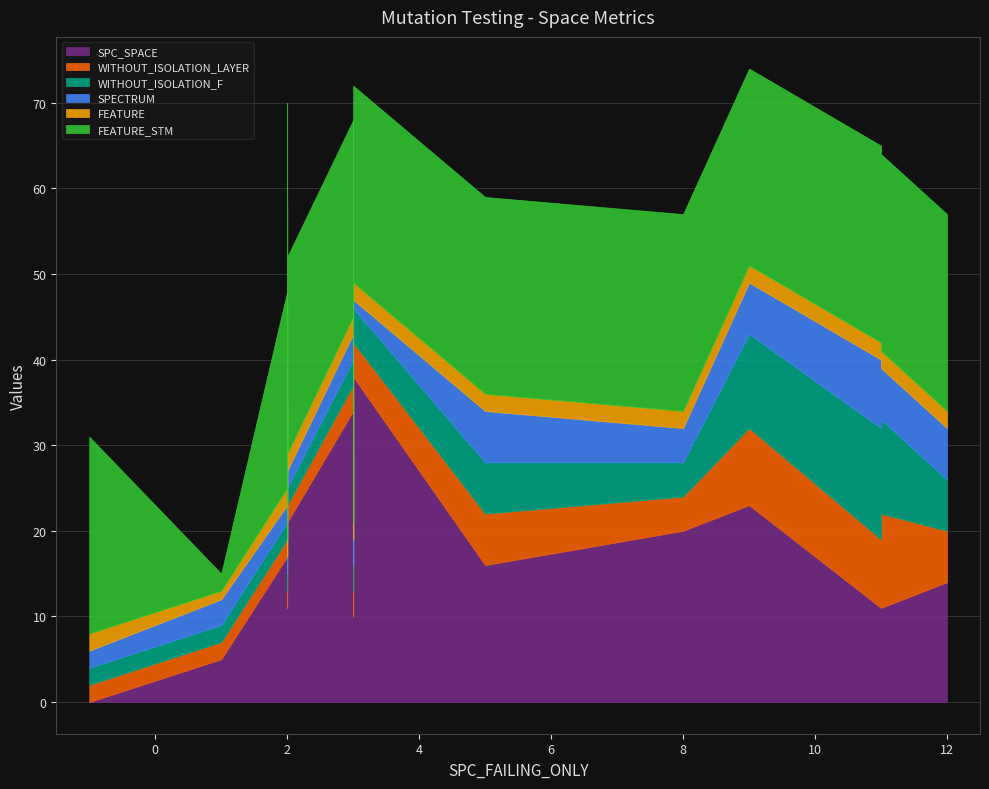

How many lines are shown in the chart?

6